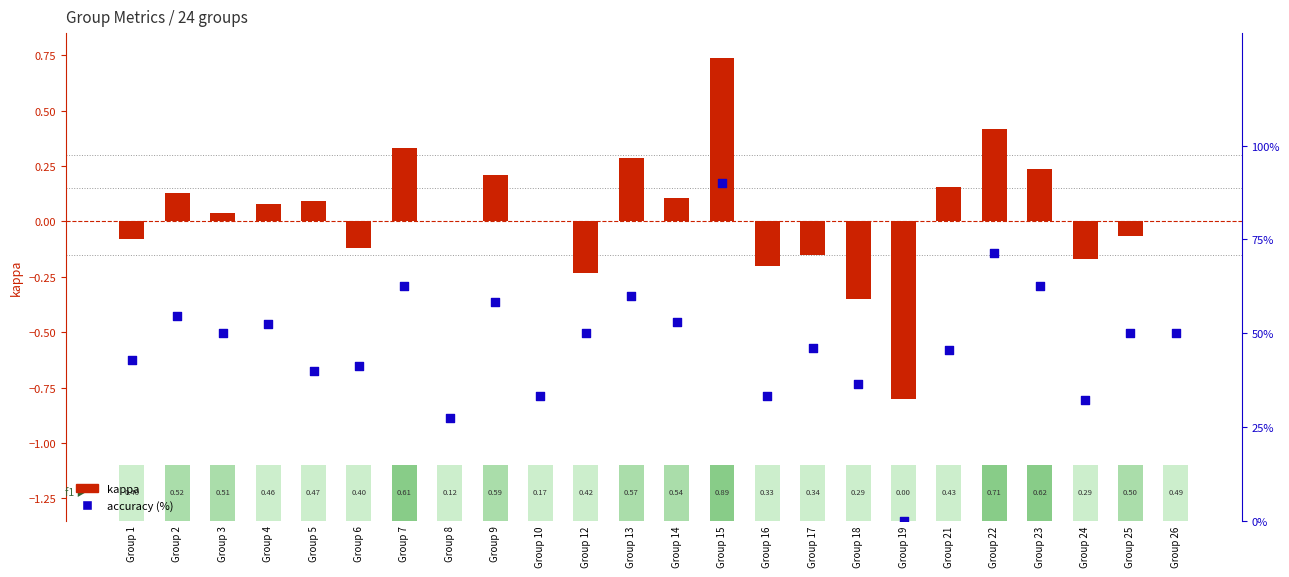

Is the value of kappa at Group 15 greater than the value of accuracy (%) at Group 19?

Yes